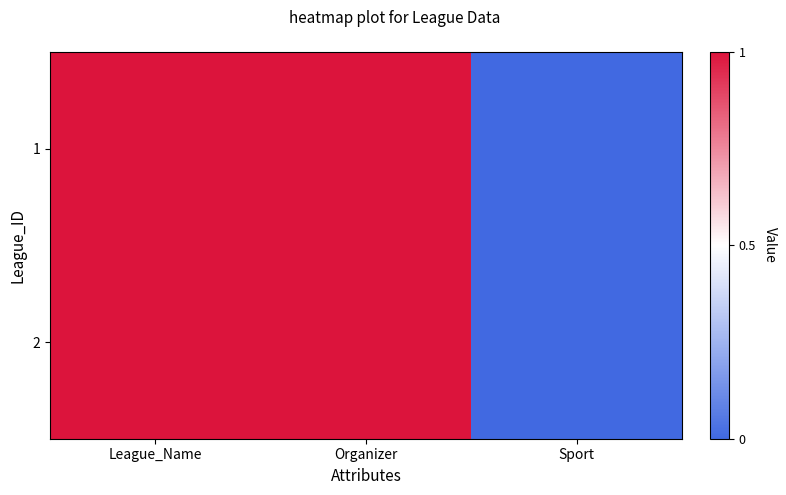

Reading right to left, list all the values displayed in this chart.

1: Sport=0	Organizer=1	League_Name=1
2: Sport=0	Organizer=1	League_Name=1